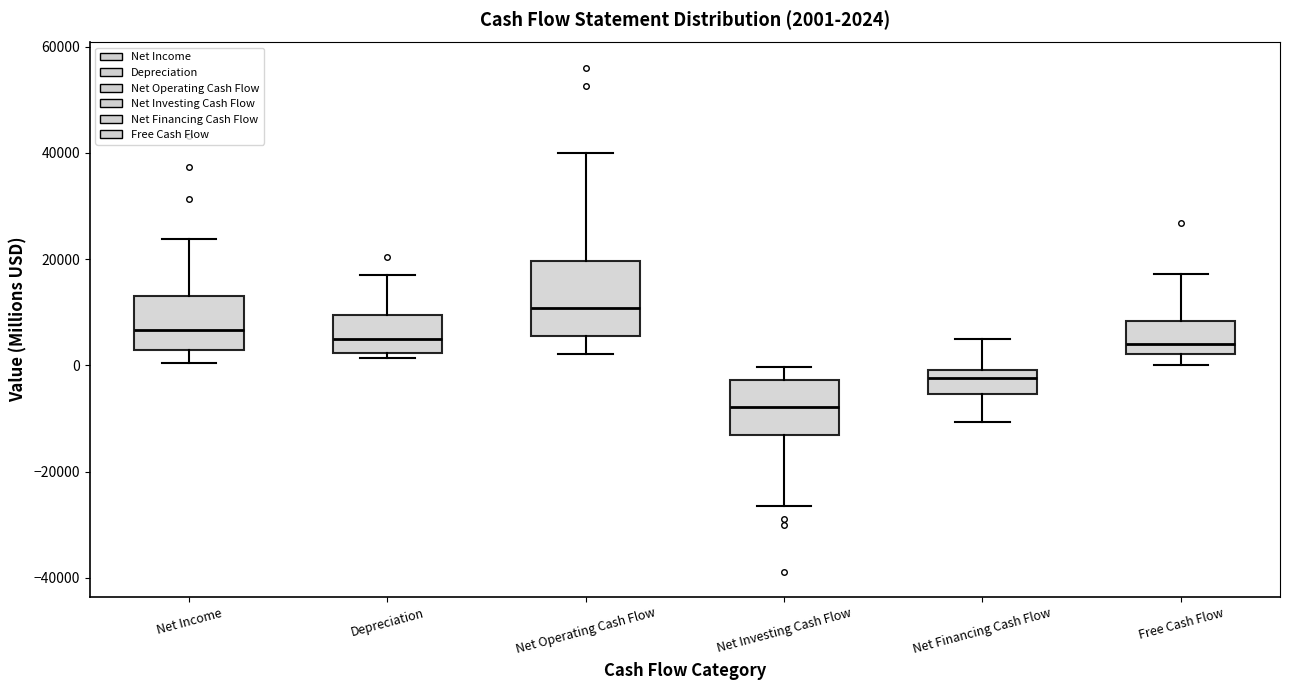

Which box is the tallest, from its lower edge to its upper edge?

Net Operating Cash Flow